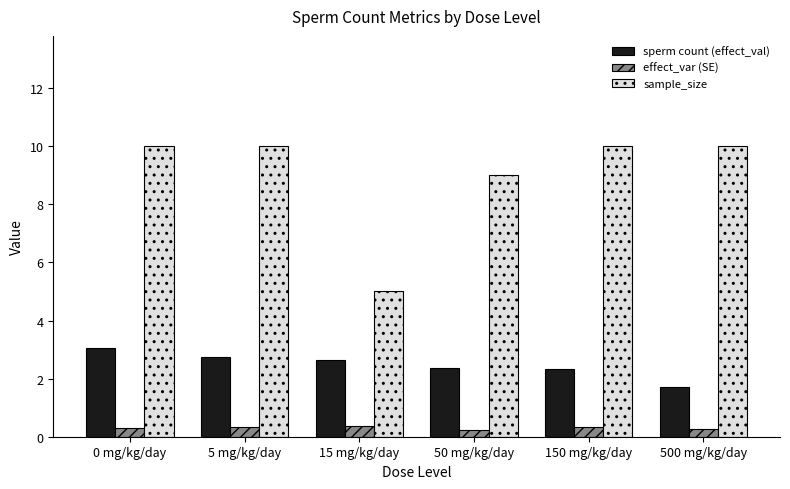

What is the value of the sample_size bar at the 3rd from the left?

5.0